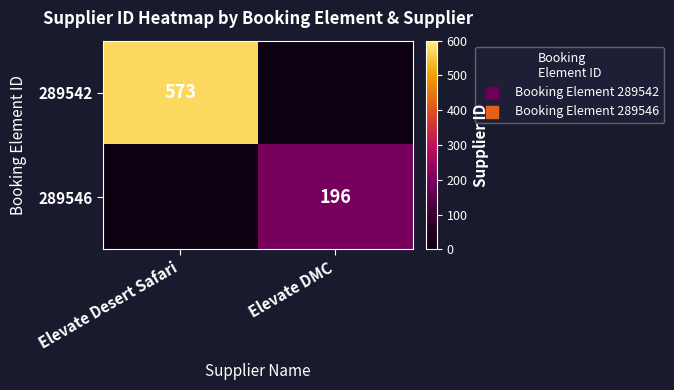

The value of 289542 at Elevate Desert Safari is 120. True or false?

False